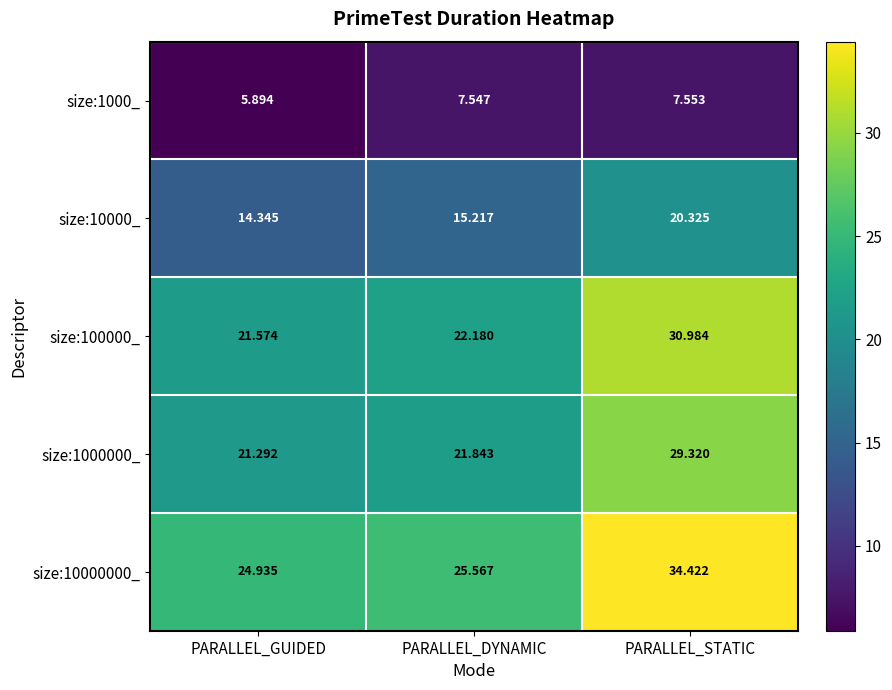

Which series has the widest spread of values?

size:10000000_